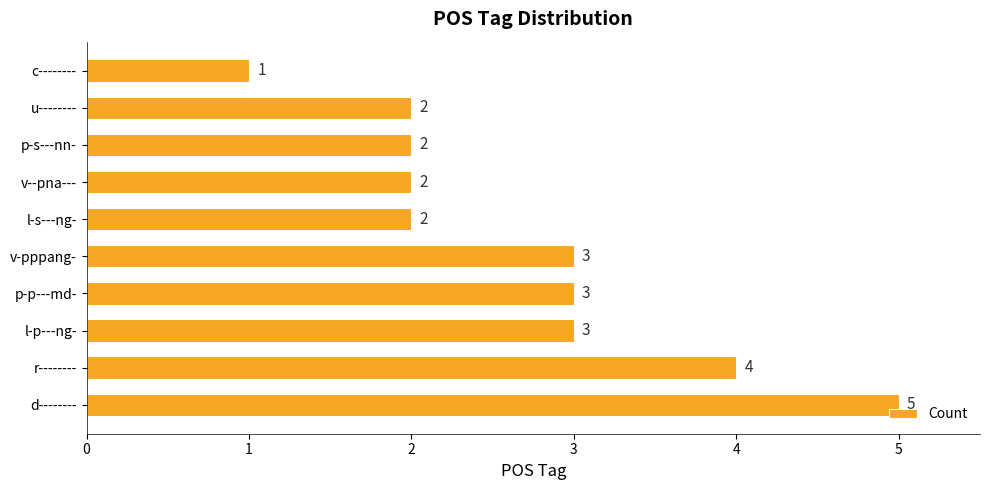

How many data points are less than 3?

5